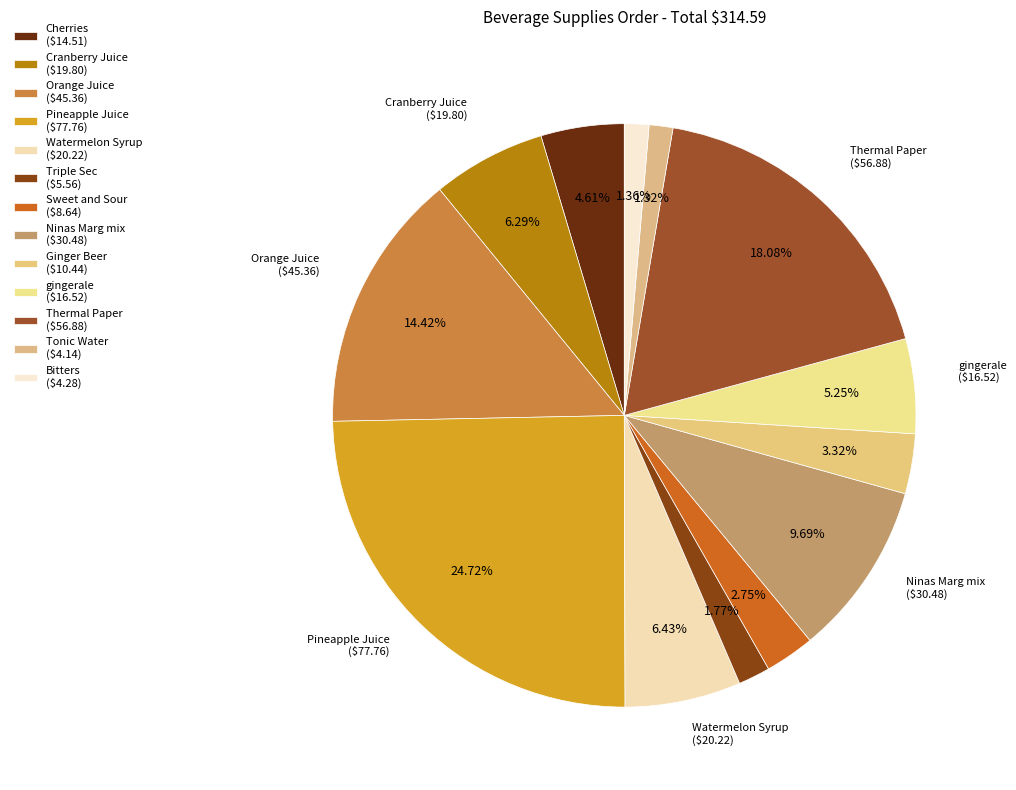

To the nearest percent, what portion does Tonic Water represent?

1%